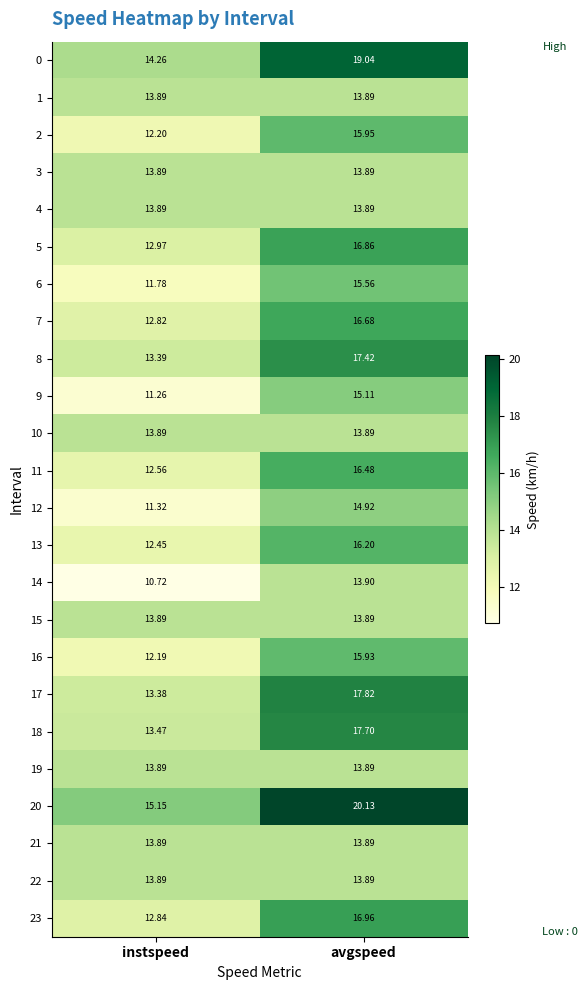

At which category is the sum across all series the highest?

avgspeed